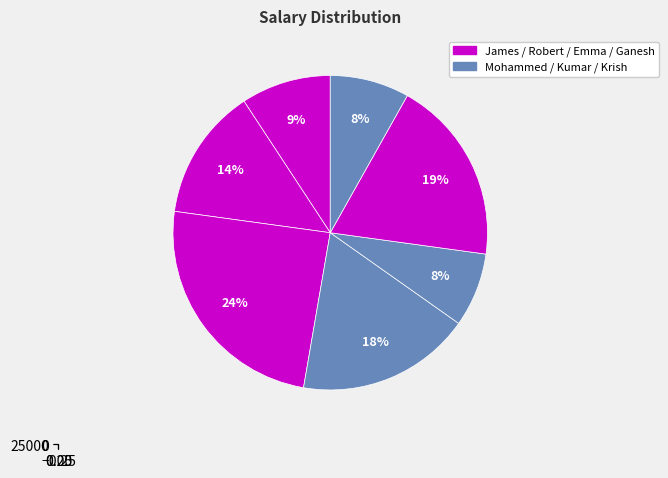

Which category has the smallest portion of the pie?

Kumar